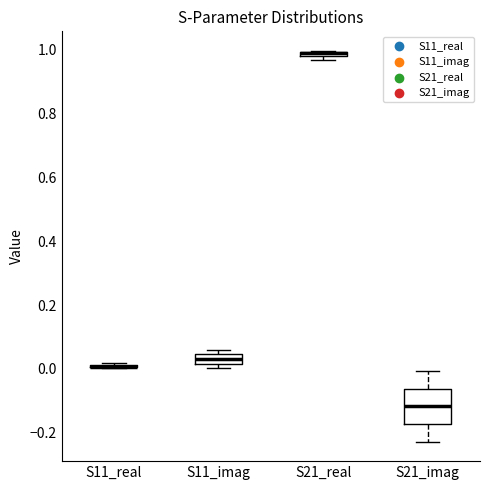

Comparing the boxes themselves (not the whiskers), which one is the tallest?

S21_imag